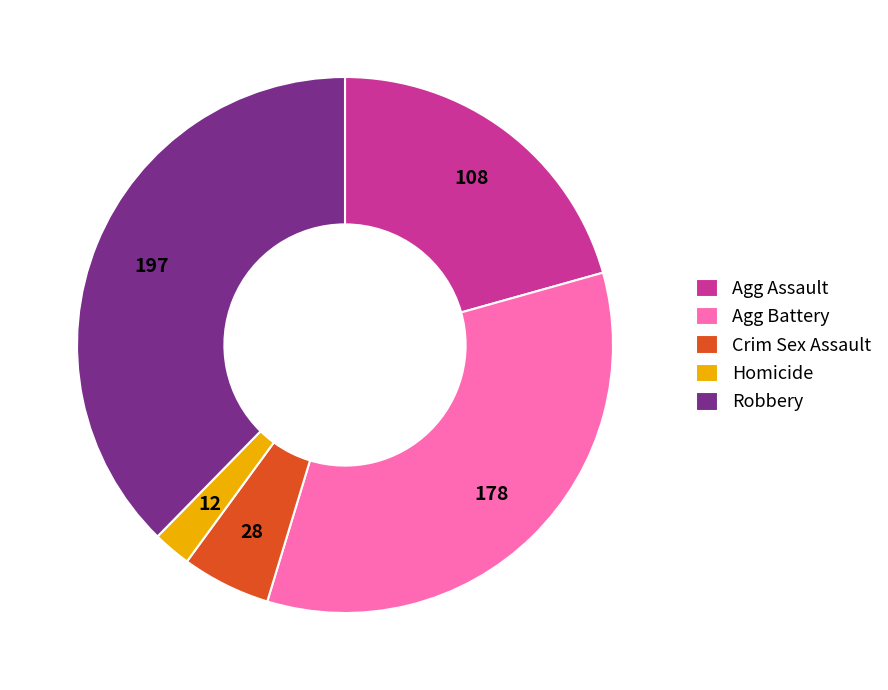

Which slice is the largest?

Robbery